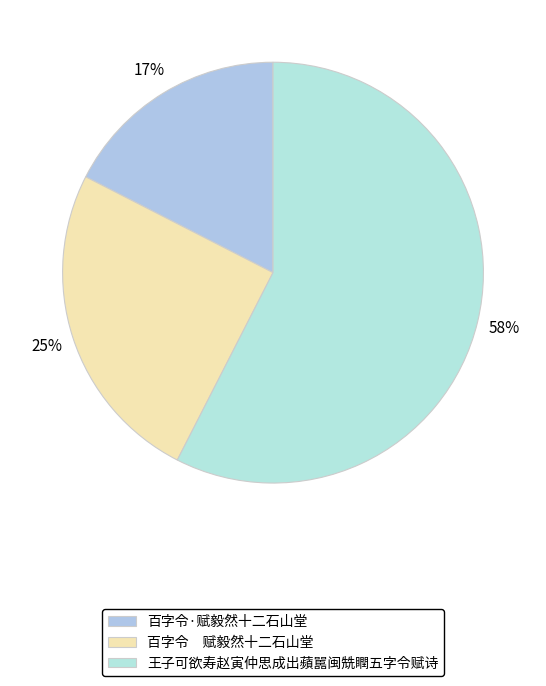

How many slices are in this pie chart?

3